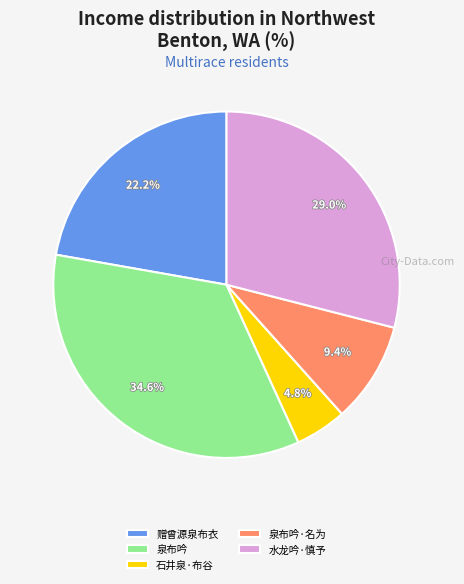

How many slices are in this pie chart?

5